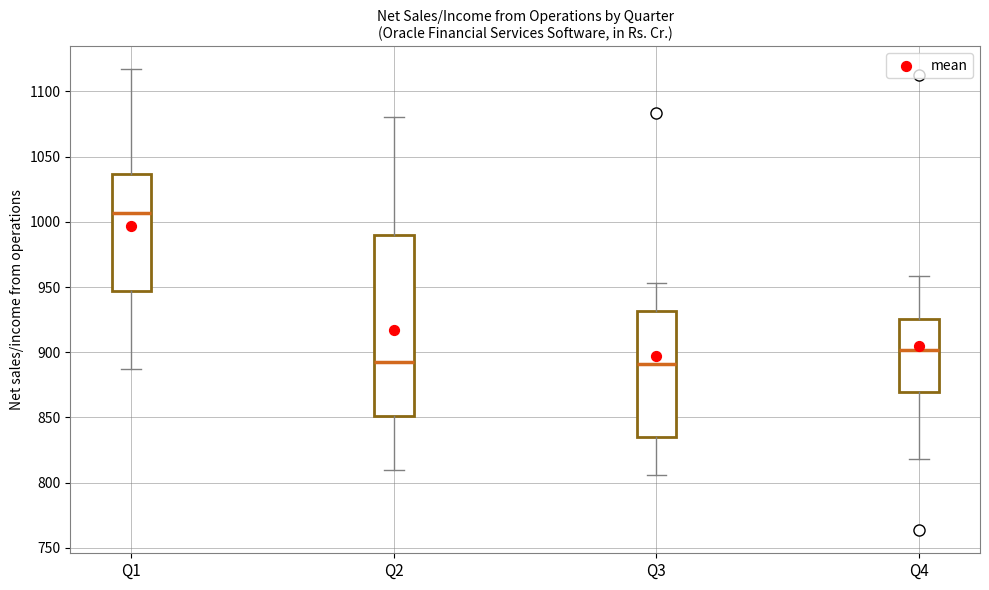

Which box is the tallest, from its lower edge to its upper edge?

Q2